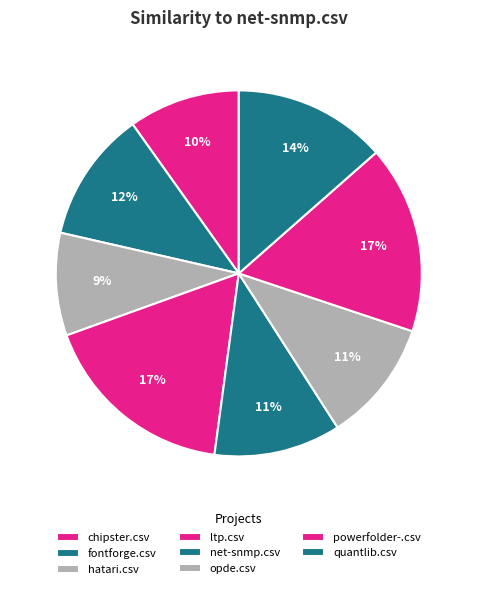

Is there any slice that represents more than half of the pie?

No